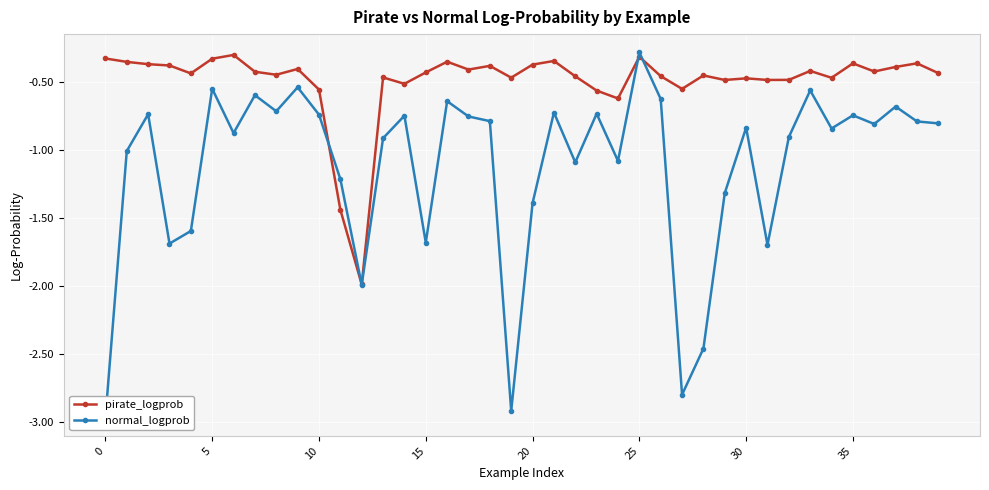

Between 31 and 16, which is larger?

16